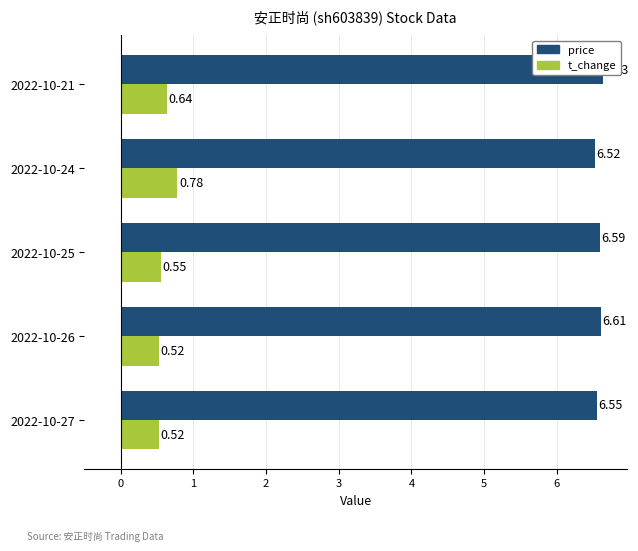

What is the lowest value of the t_change series?

0.5